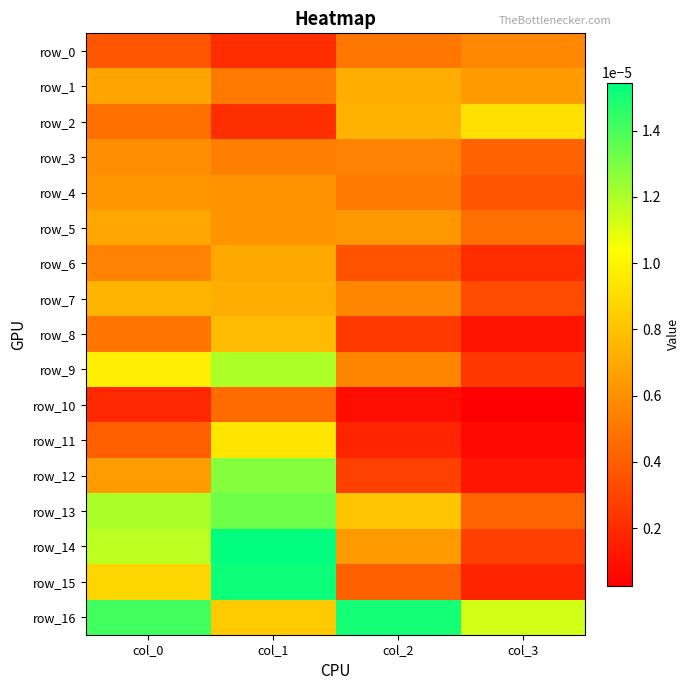

Is the value of row_10 at col_3 greater than the value of row_12 at col_0?

No